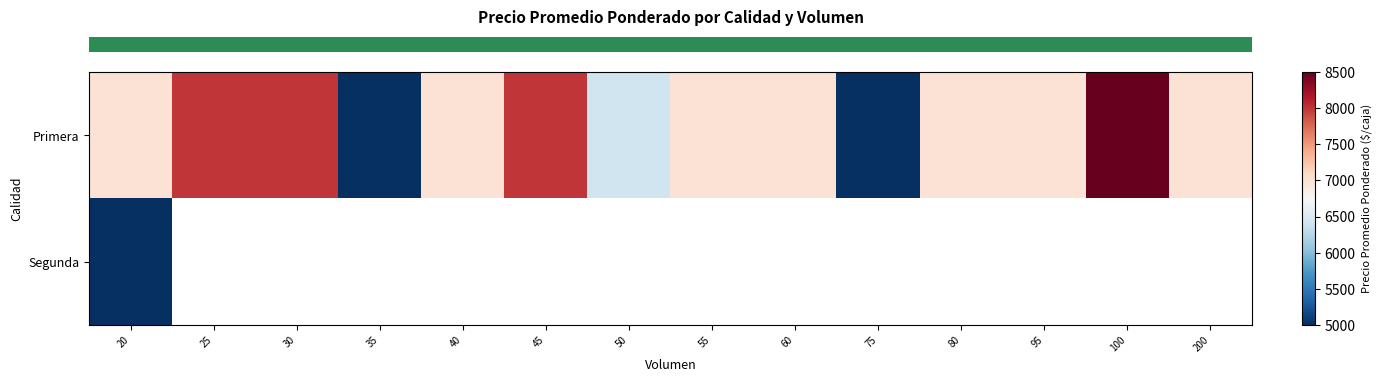

At which category is the sum across all series the highest?

20